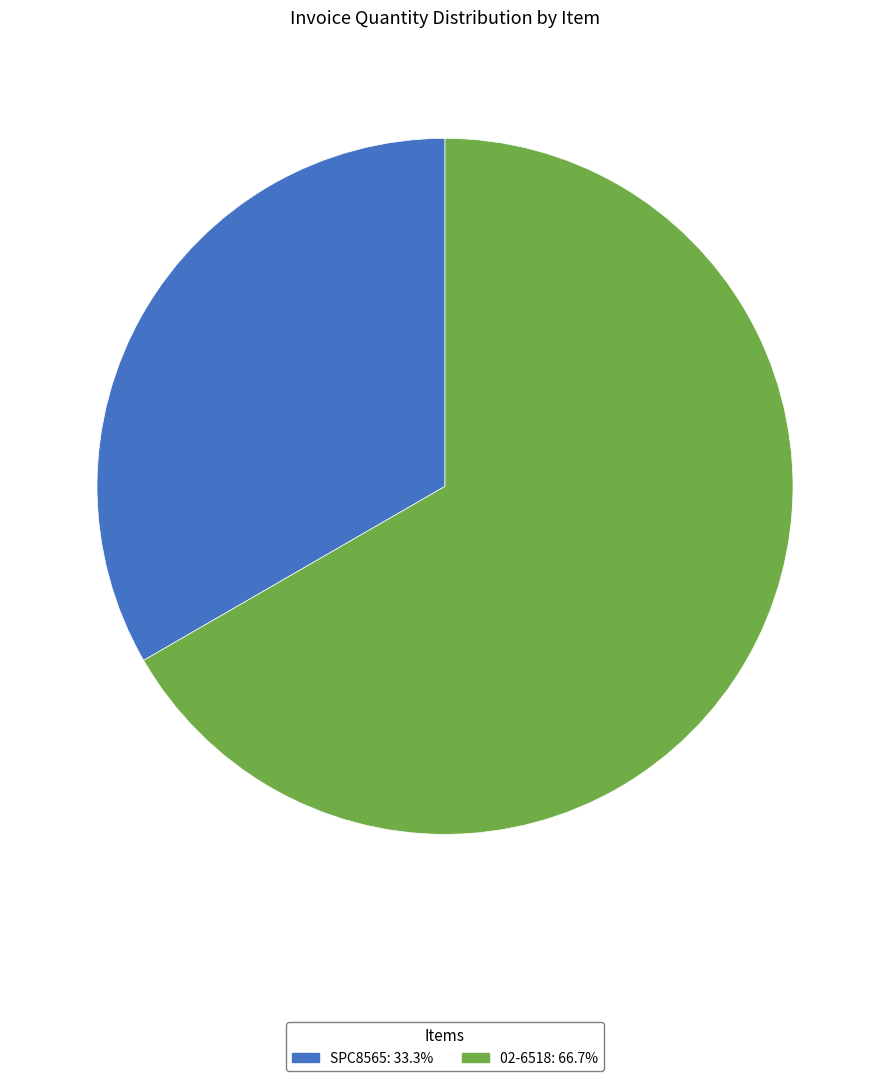

Do 02-6518: 66.7% and SPC8565: 33.3% together represent more than half of the pie?

Yes